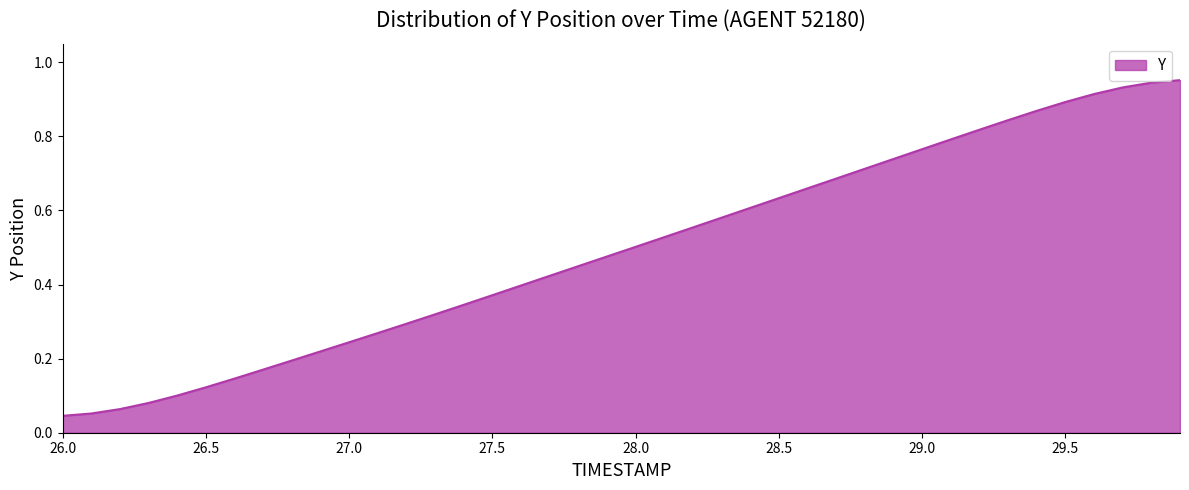

How many lines are shown in the chart?

1